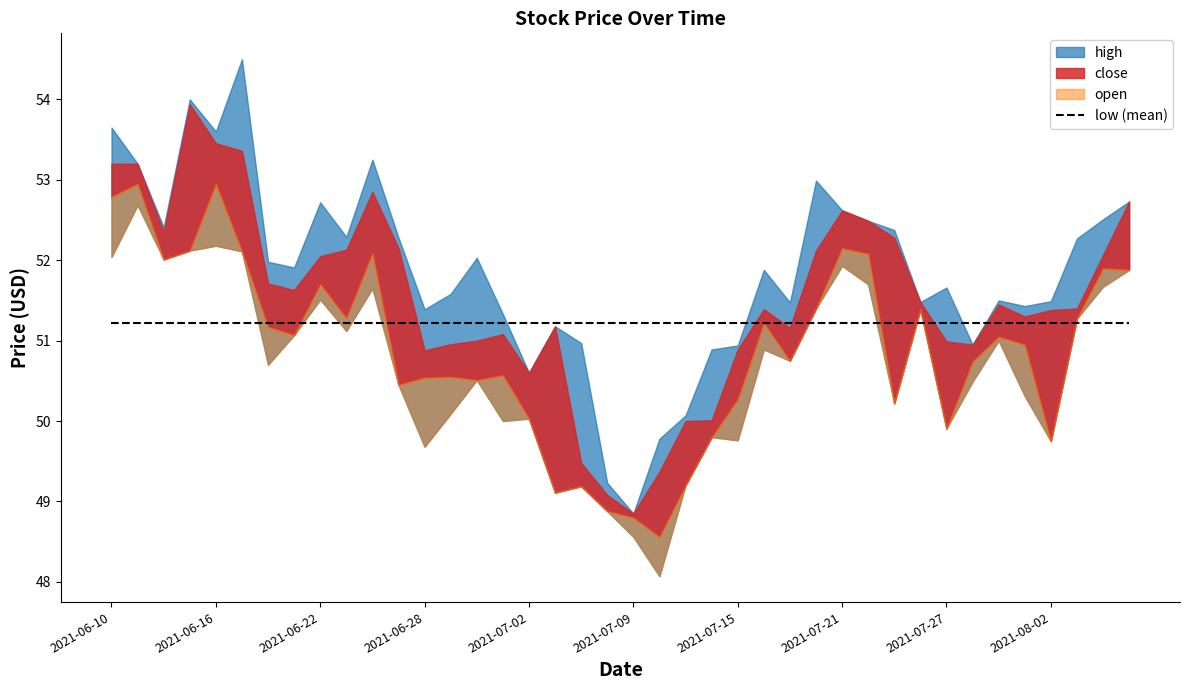

Between 2021-06-10 and 2021-08-02, which is larger?

2021-06-10